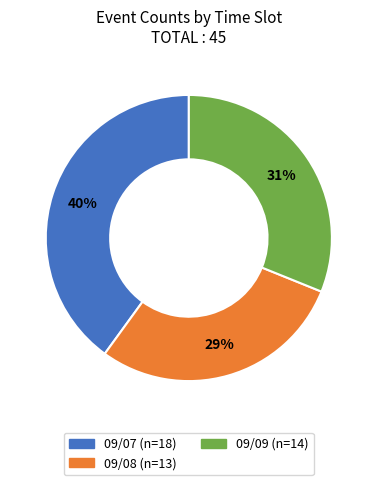

Is there any slice that represents more than half of the pie?

No